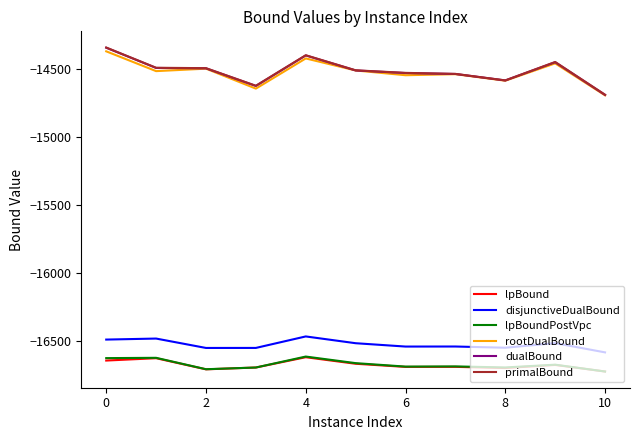

What is the lowest value of the rootDualBound series?

-14691.9